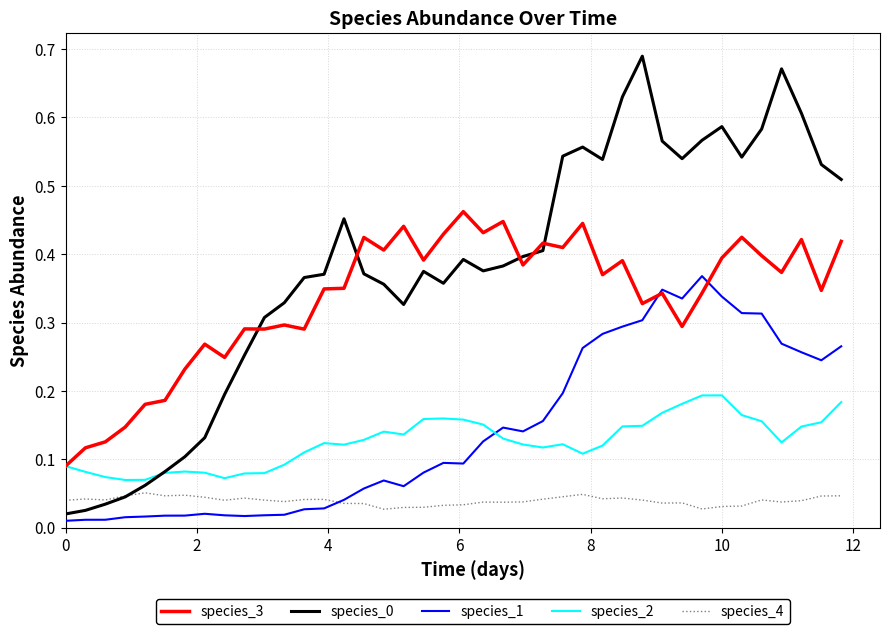

Which series ends up on top after the final intersection of species_1 and species_2?

species_1